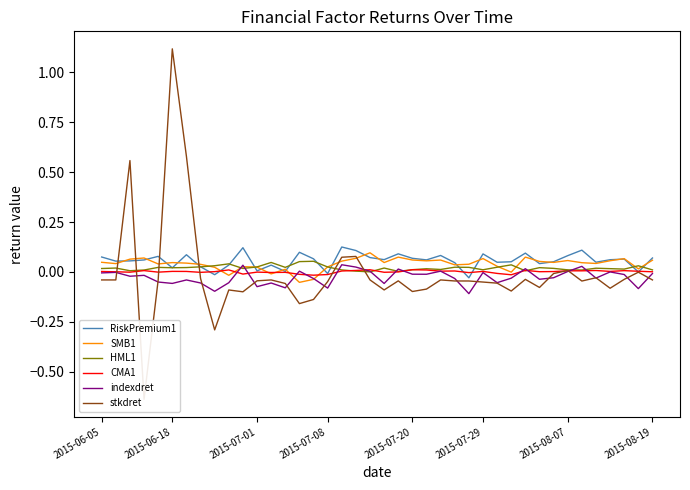

What is the highest value of the SMB1 series?

0.1